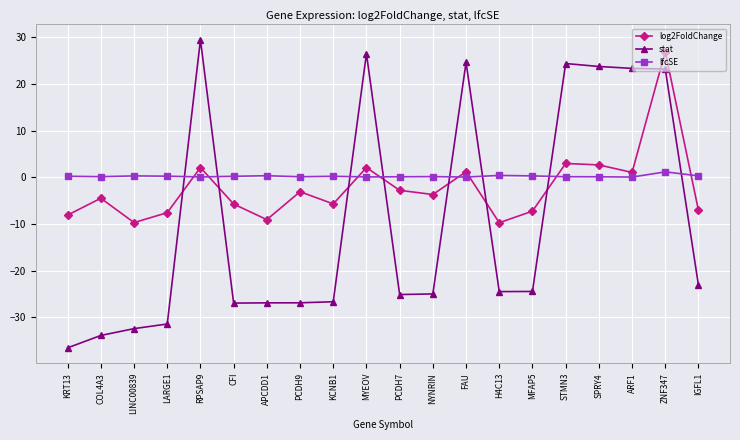

After their last crossing, which series has the higher values: log2FoldChange or stat?

log2FoldChange